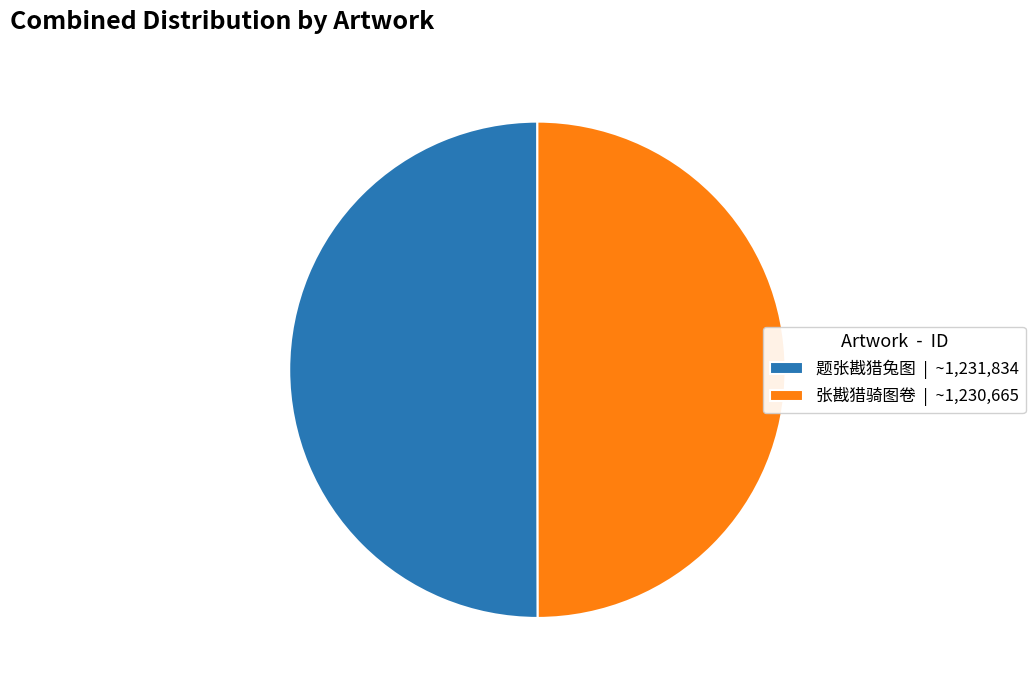

Is the sum of 题张戡猎兔图 and 张戡猎骑图卷 greater than half?

Yes